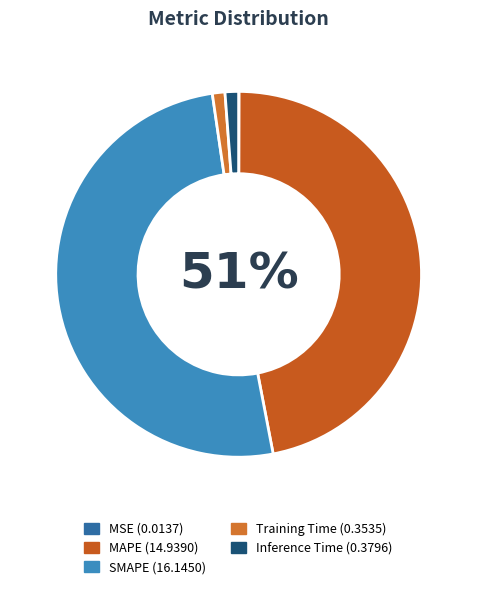

Do SMAPE and MAPE together represent more than half of the pie?

Yes